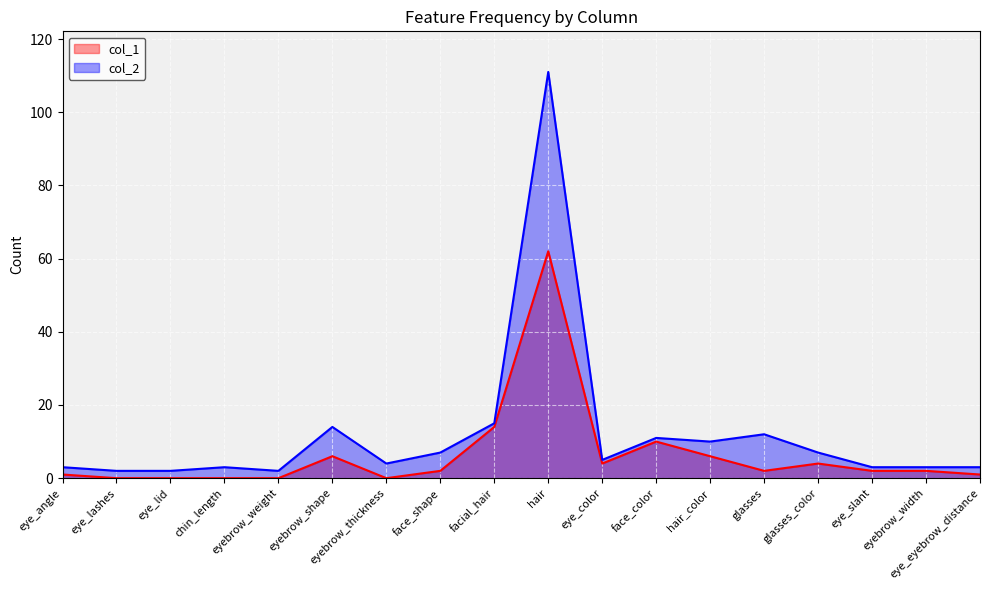

What is the average value of the col_1 series?

6